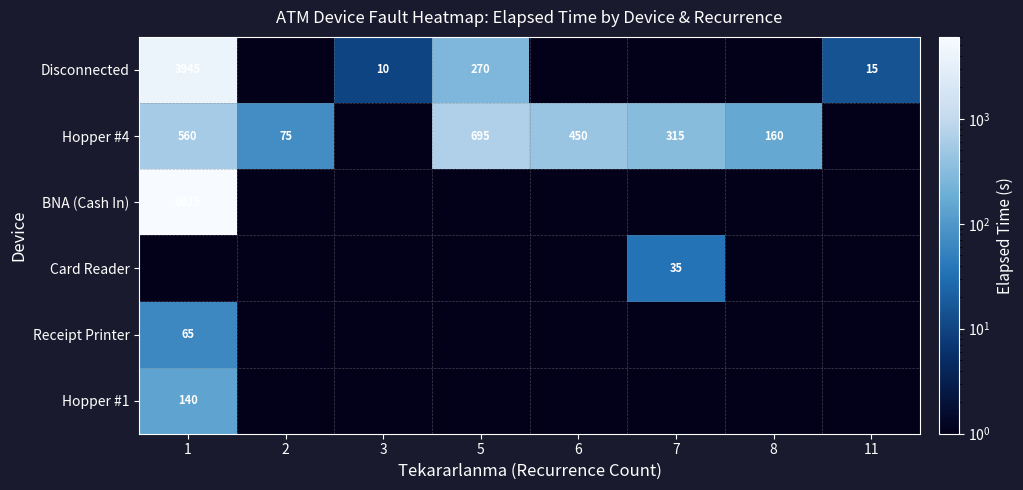

The Hopper #4 series shows 160.0 at 8. True or false?

True